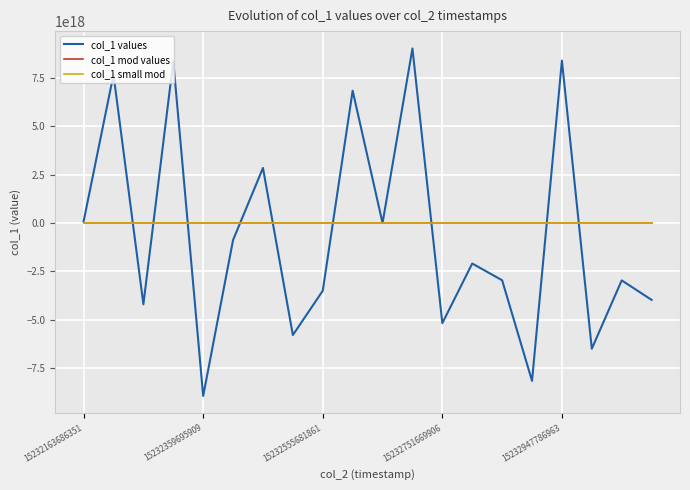

What is the label of the 7th point from the right?

13